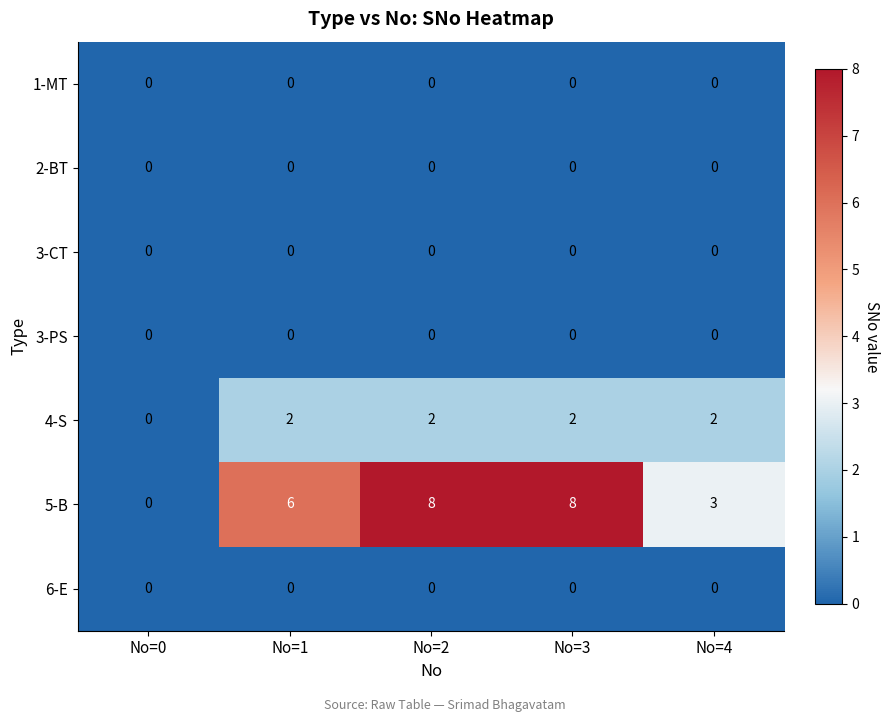

What is the difference between the 5-B values at No=0 and No=2?

8